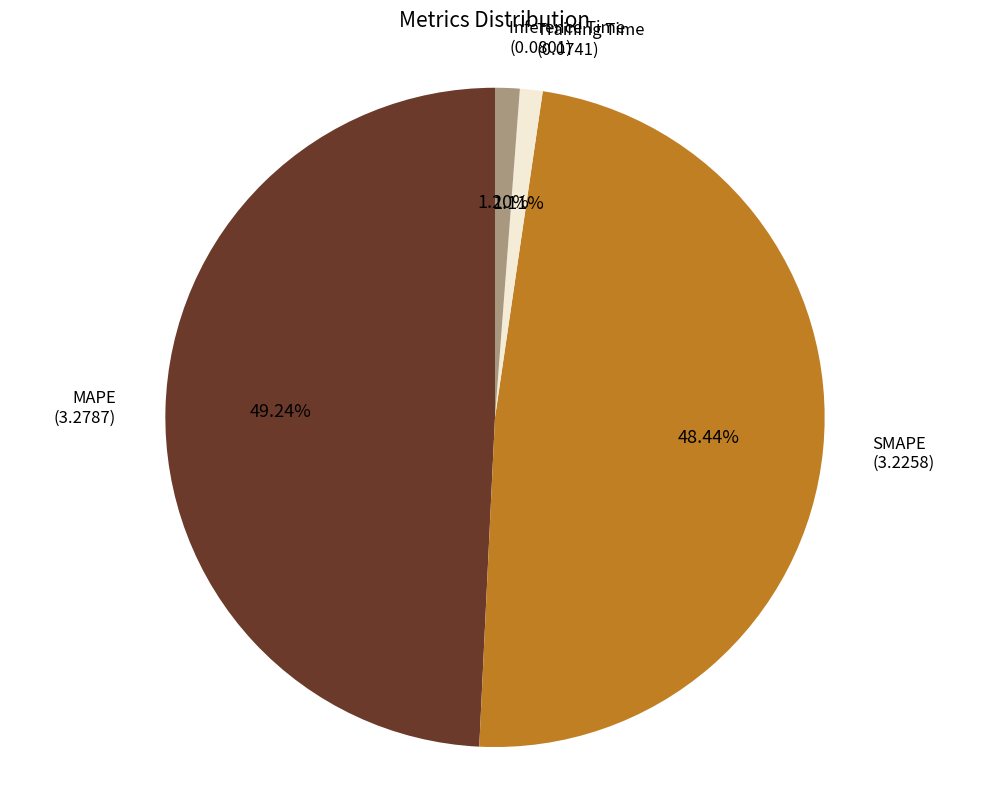

Does any single category account for the majority?

No